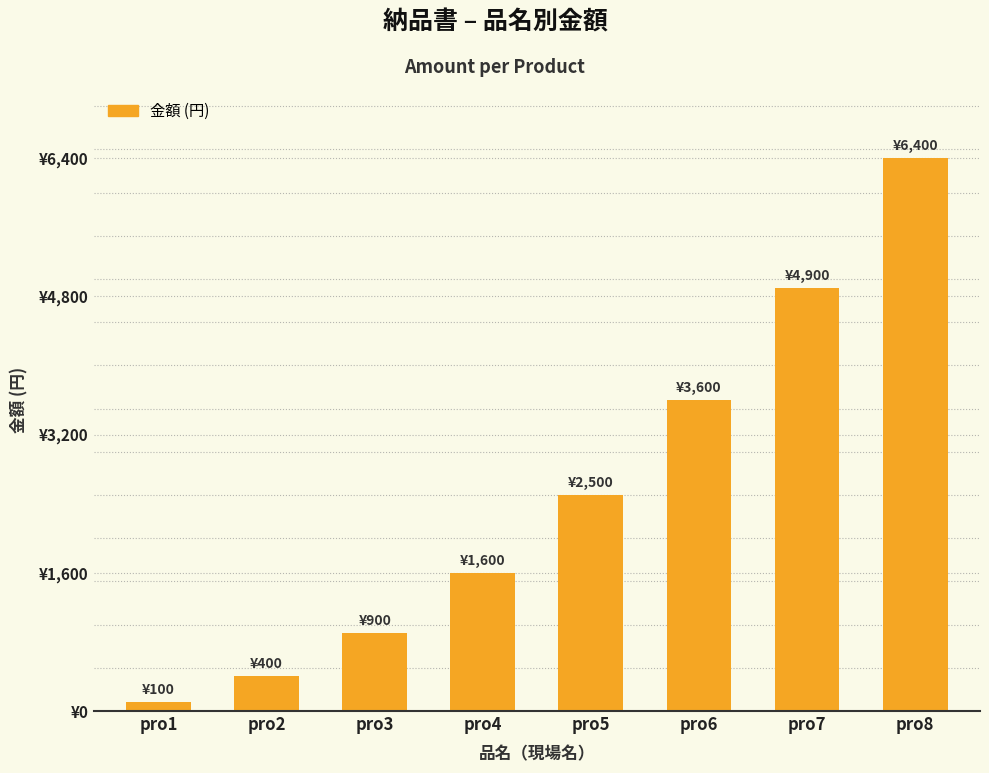

What is the difference between the values at pro2 and pro7?

4500